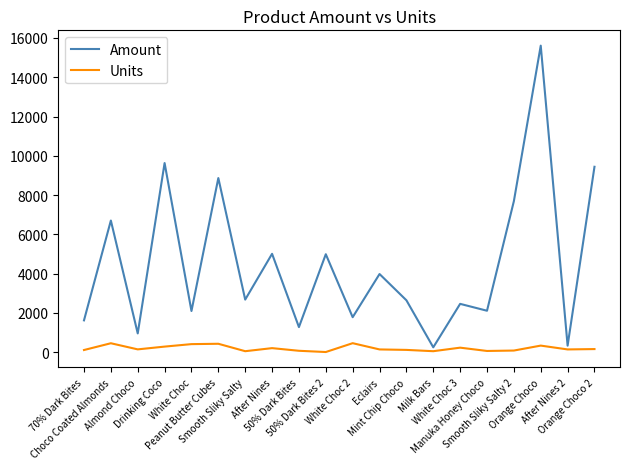

How many distinct data groups are displayed?

2